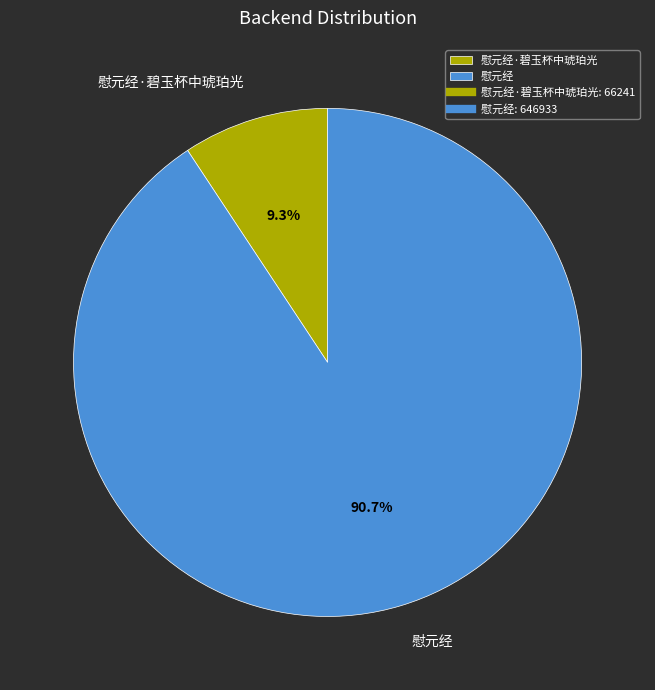

To the nearest percent, what is the combined percentage of 慰元经 and 慰元经·碧玉杯中琥珀光?

100%